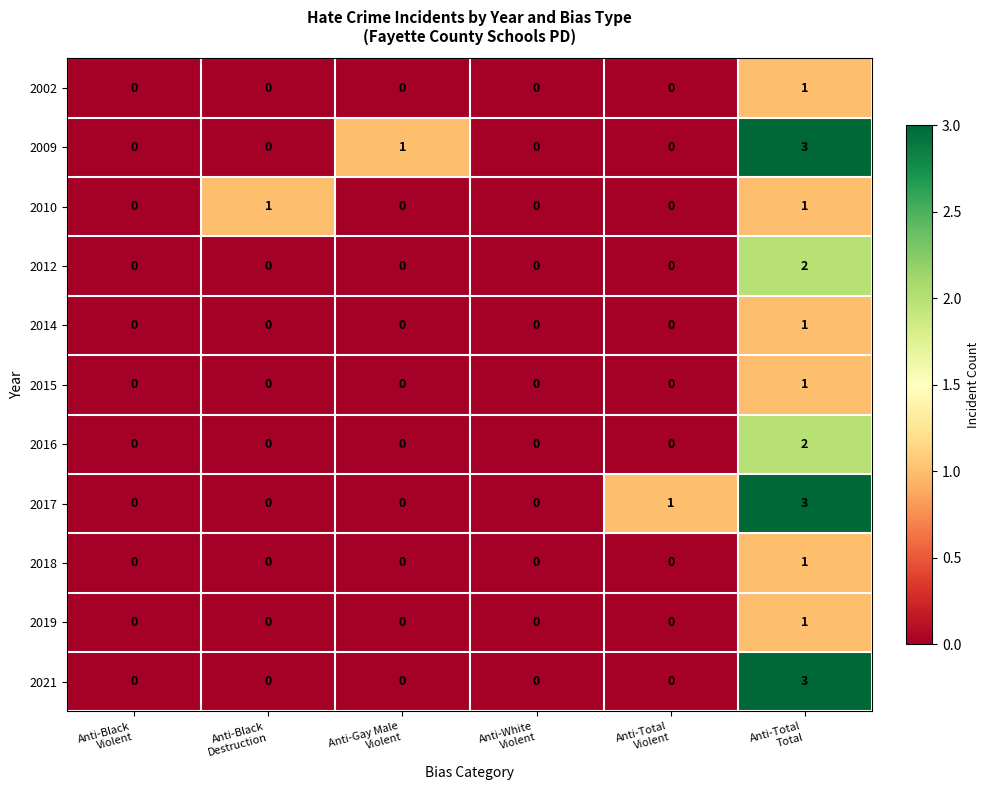

What is the highest value of the 2017 series?

3